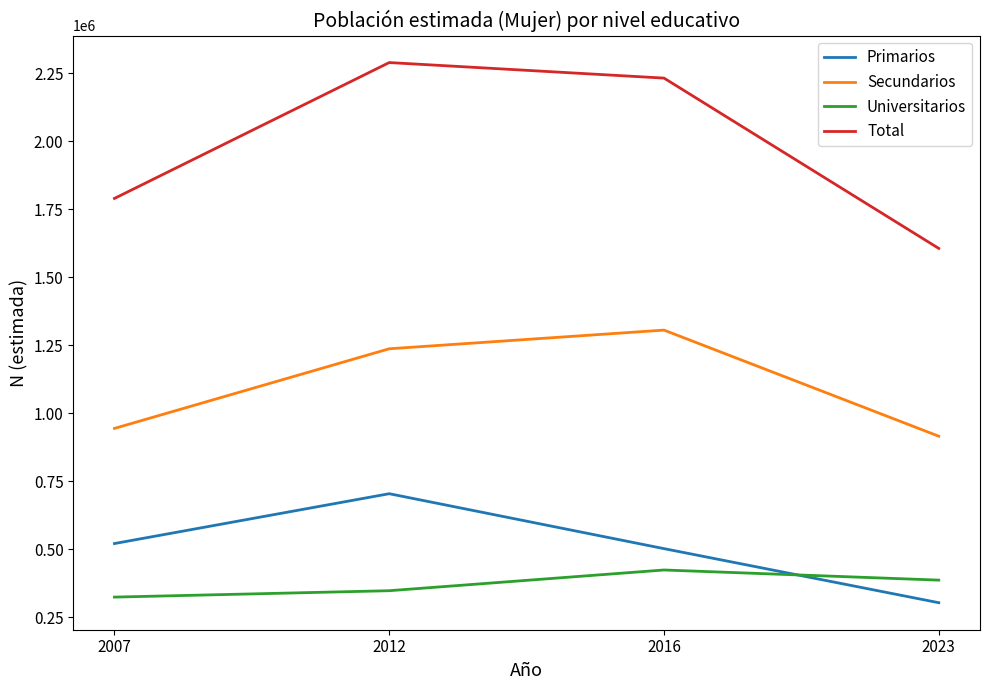

True or false: Total and Universitarios intersect in this chart.

False